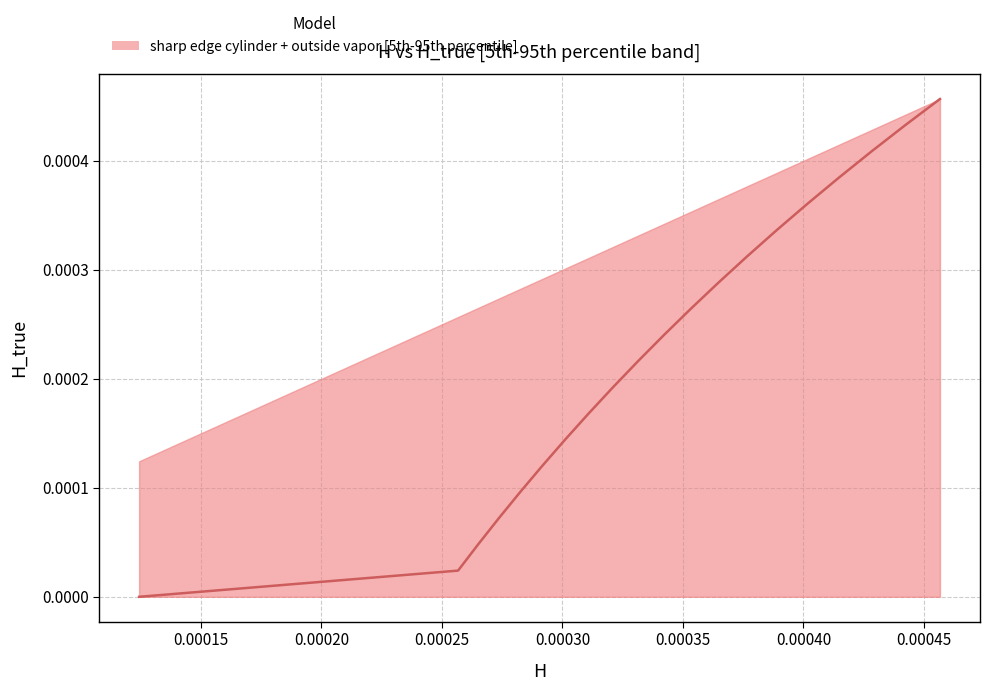

True or false: the data has more than 1 interior local peaks.

False